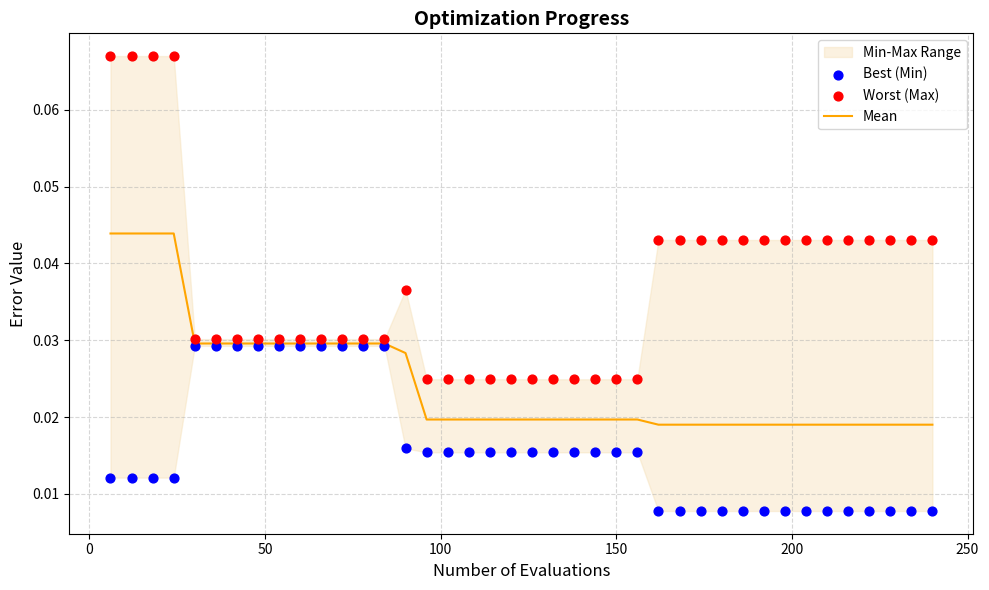

Which series has the widest spread of Y values?

Worst (Max)